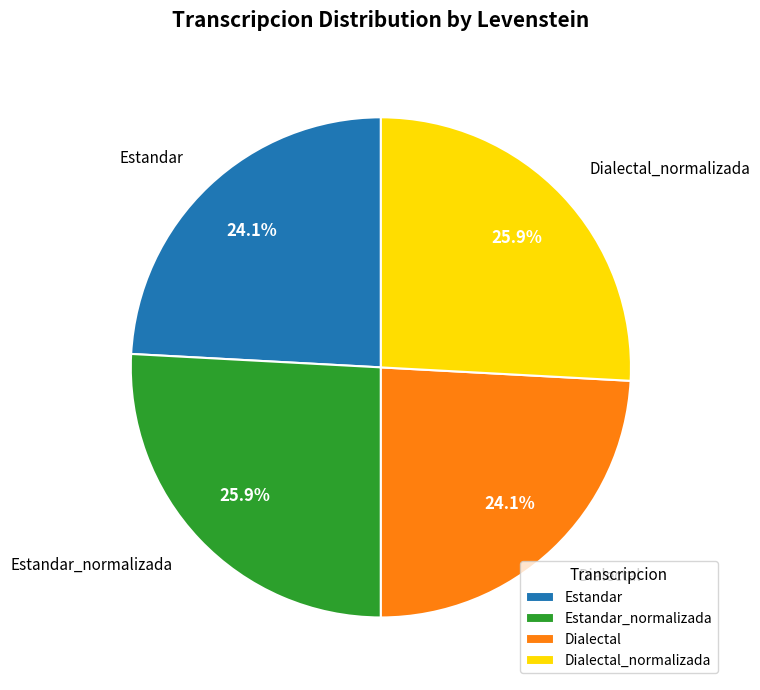

To the nearest percent, what percentage of the pie is Dialectal?

24%